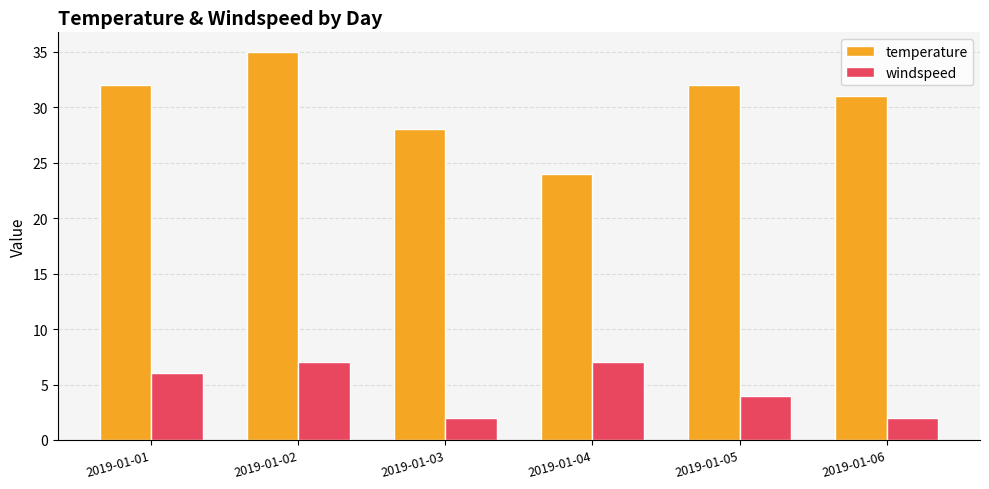

What is the value of the temperature bar at the 1st from the left?

32